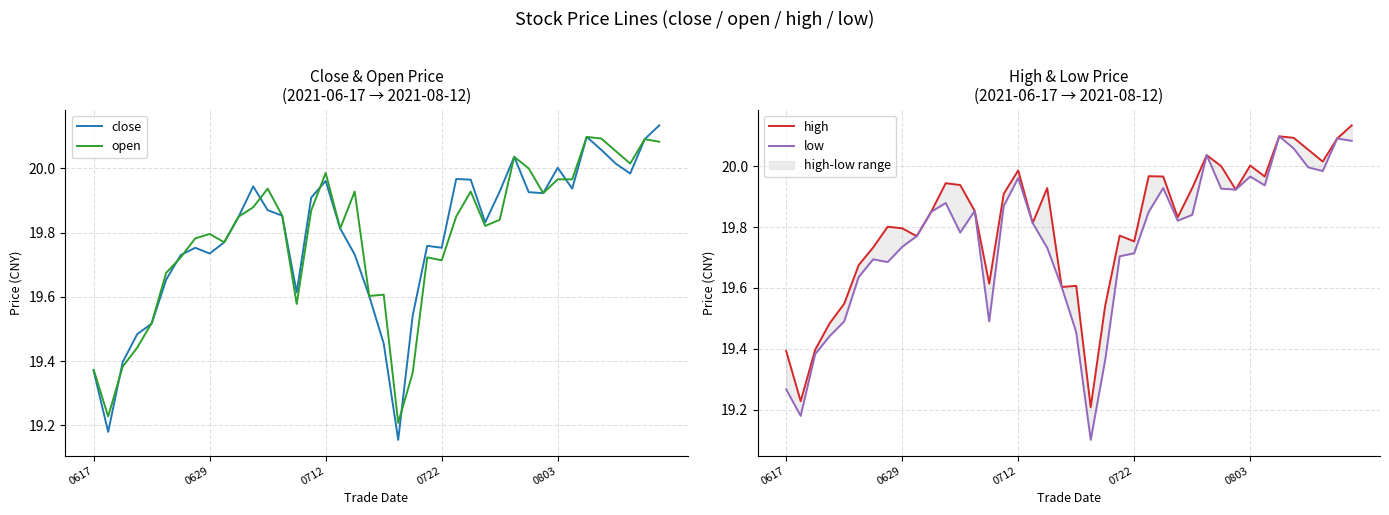

What is the value of the high point at the 11th from the left?

19.9